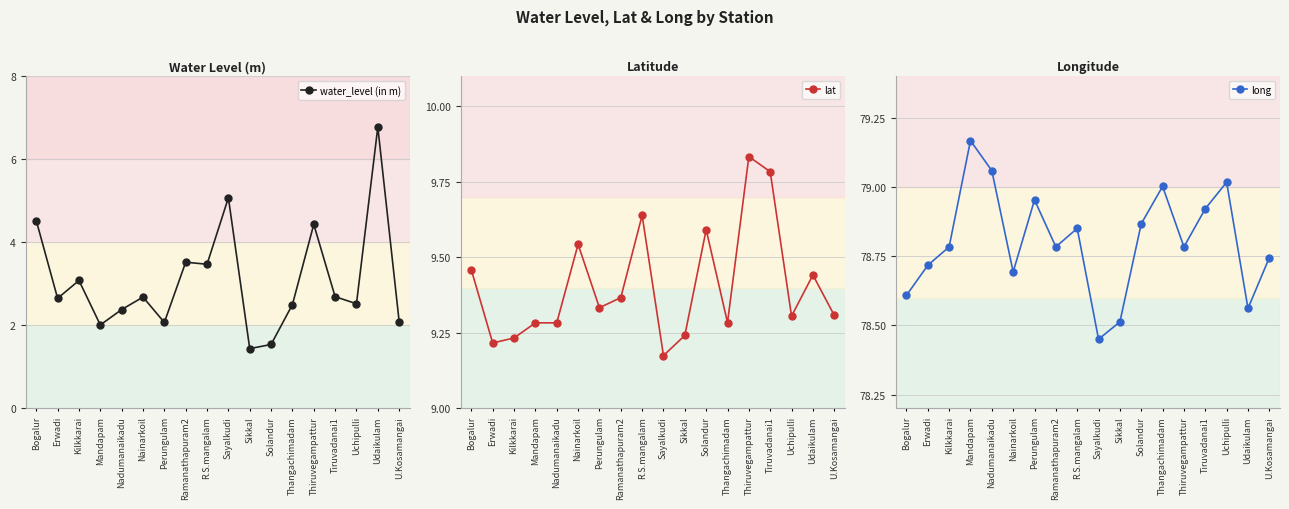

What is the label of the 17th point from the left?

Udaikulam